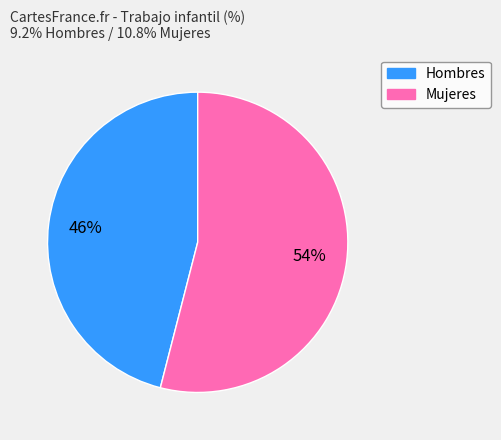

To the nearest percent, what is the difference between the Mujeres and Hombres slice percentages?

8%